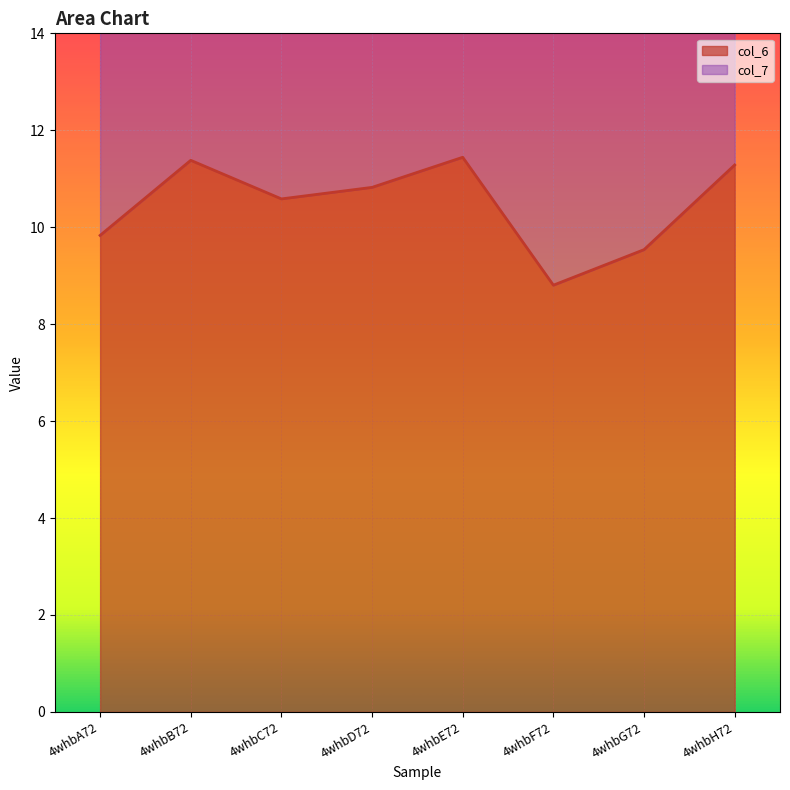

What is the difference between the second highest and minimum values?

2.6